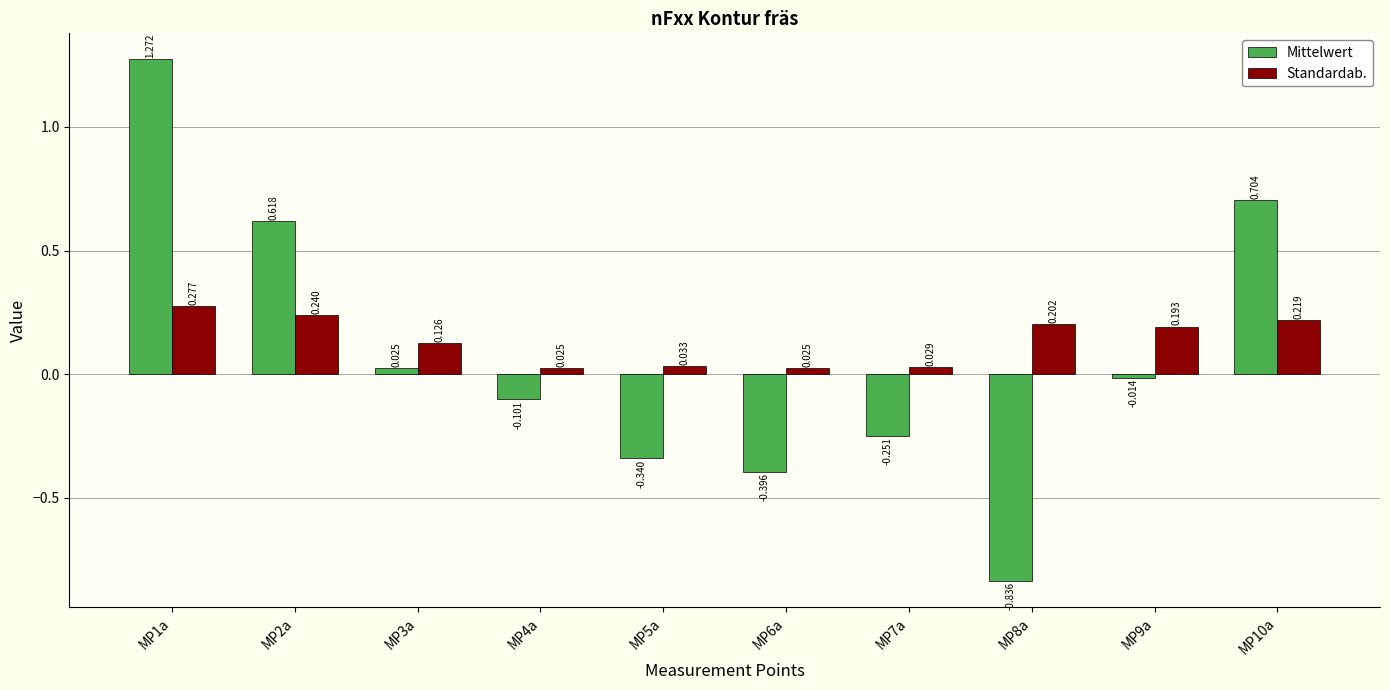

What are all the series names shown in the legend?

Mittelwert, Standardab.